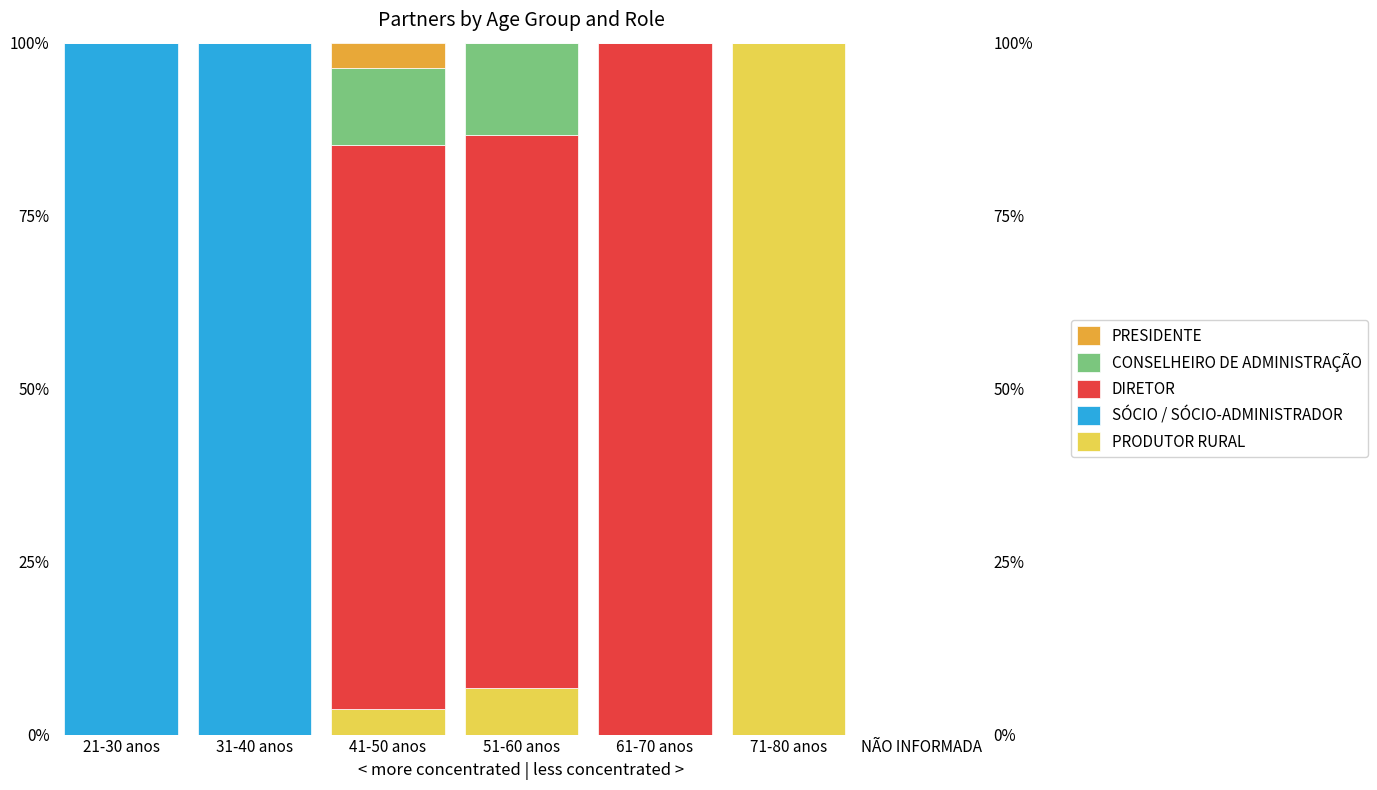

What is the average value of the PRESIDENTE series?

0.5